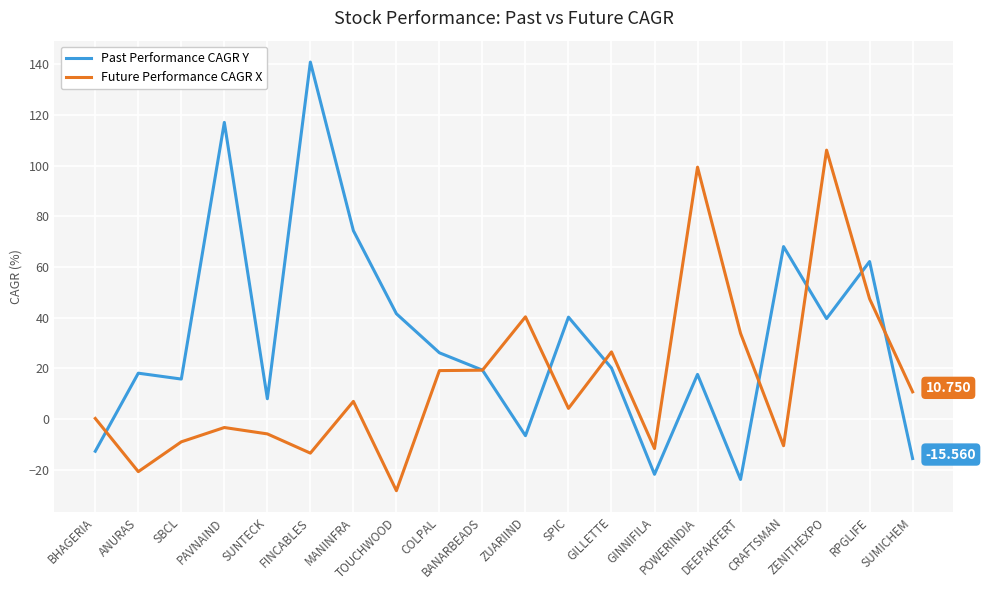

What is the difference between the second highest and second lowest values in the Past Performance CAGR Y series?

138.9